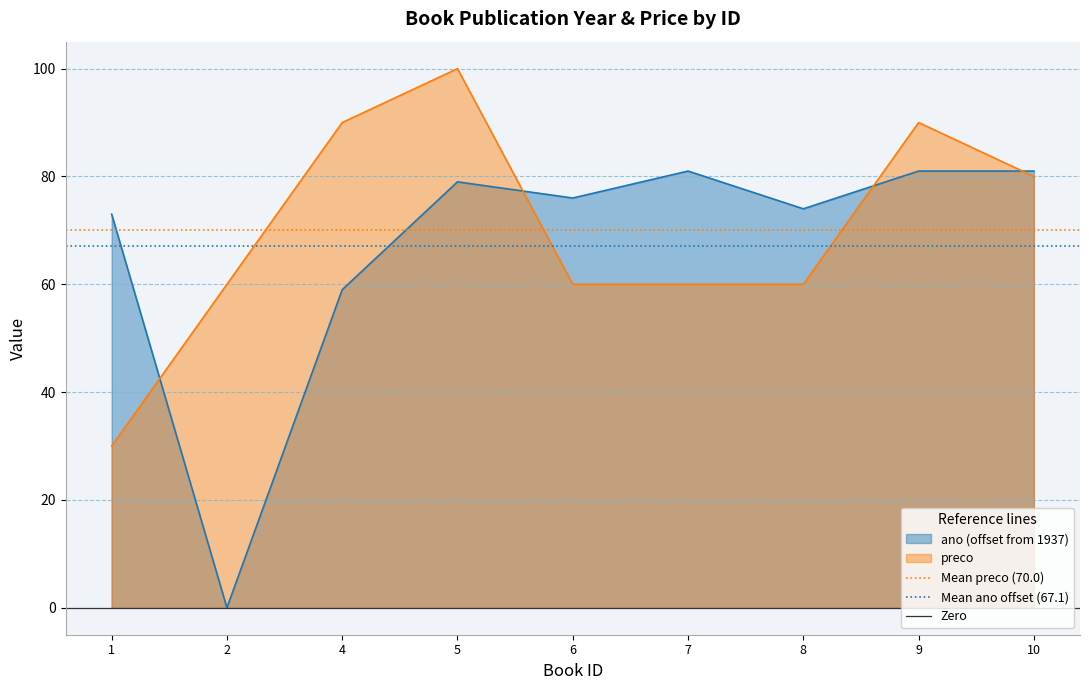

The ano (offset from 1937) series shows 52.6 at 7. True or false?

False